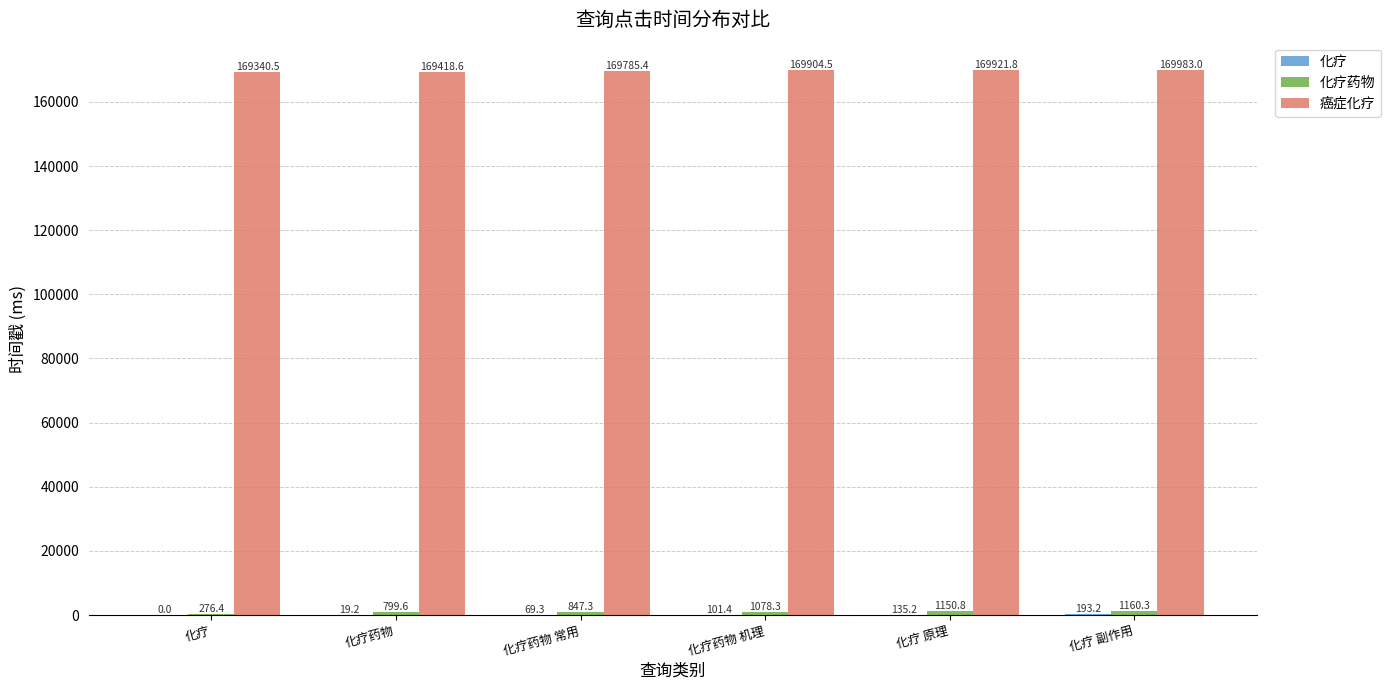

What is the greatest value displayed?

169983.0